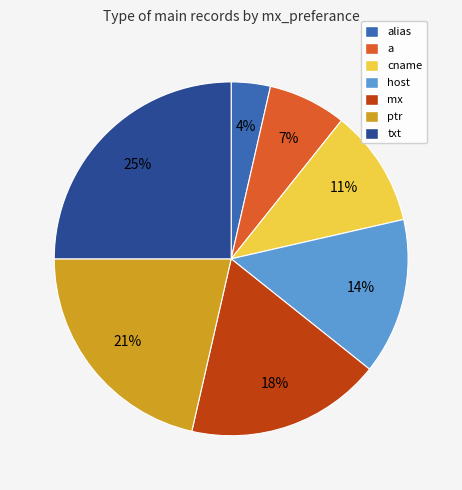

Is there a majority slice in this chart?

No